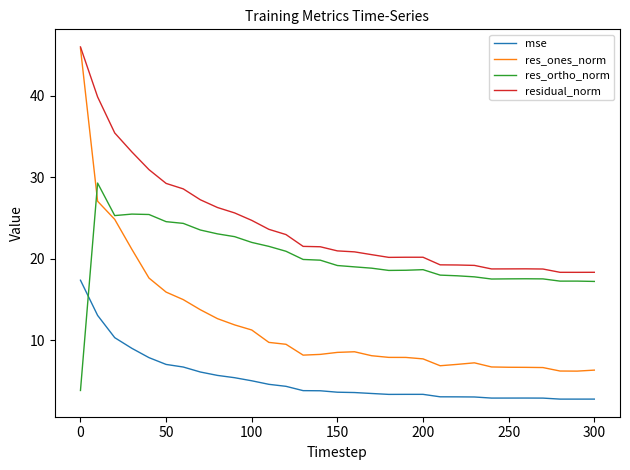

Which series has the largest total across all categories?

residual_norm